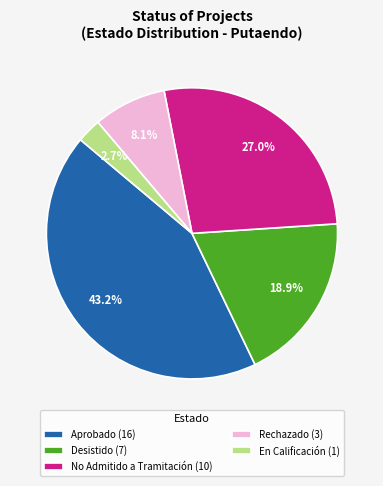

What percentage is the En Calificación slice, to the nearest percent?

3%